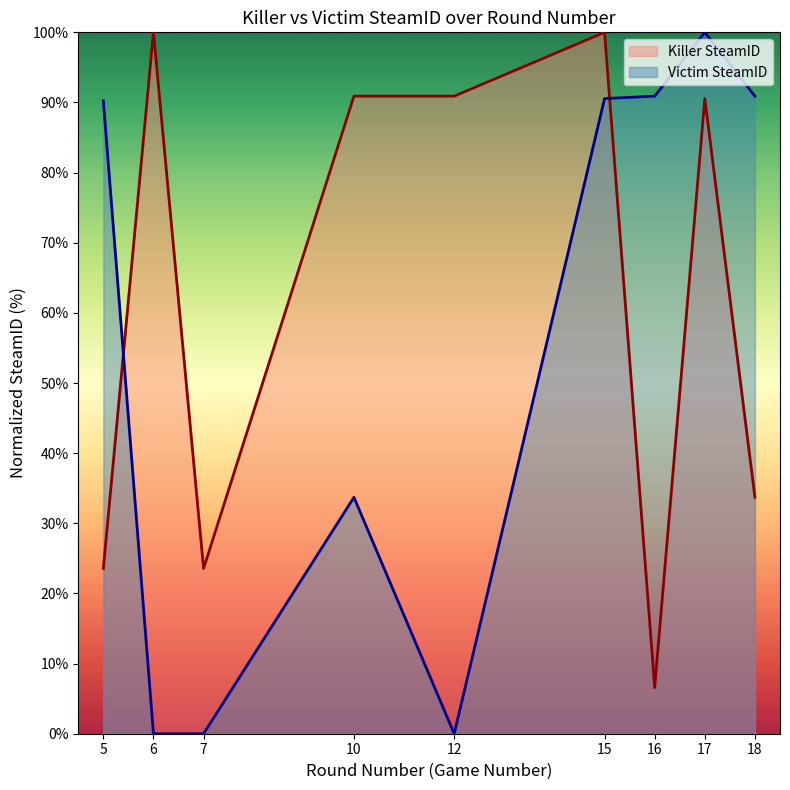

Count the number of data series in this chart.

2